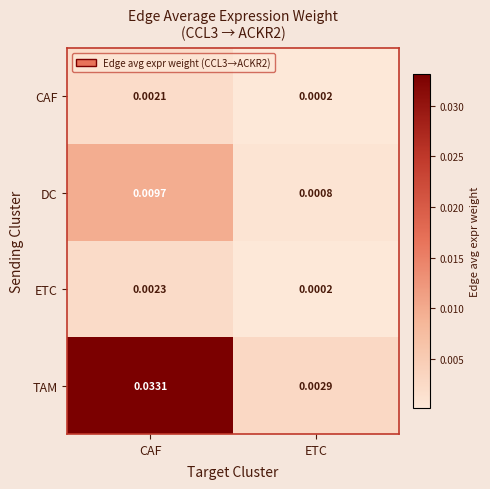

At CAF, list the series in order from largest to smallest.

TAM, DC, ETC, CAF